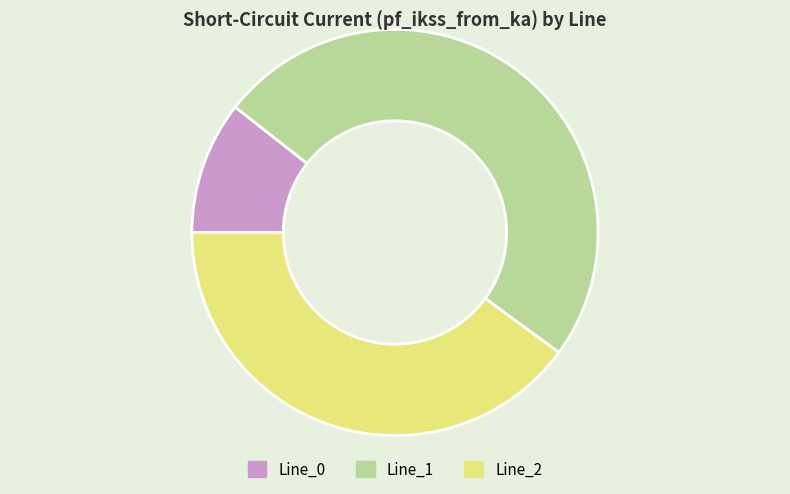

Which slice is the smallest?

Line_0